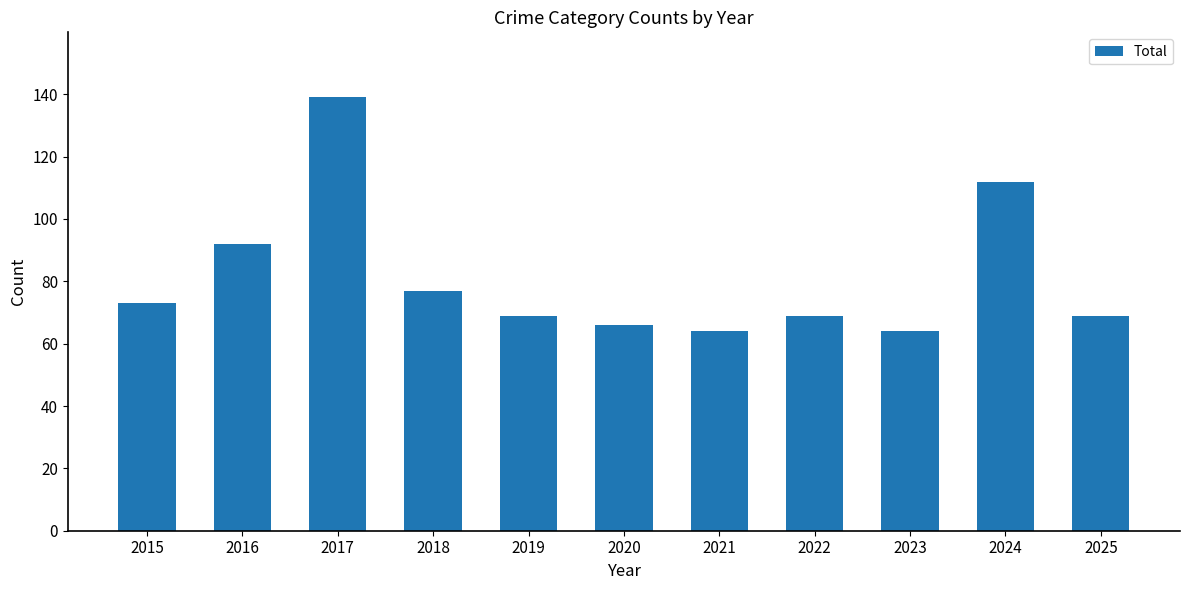

Read the value at 2017.

139